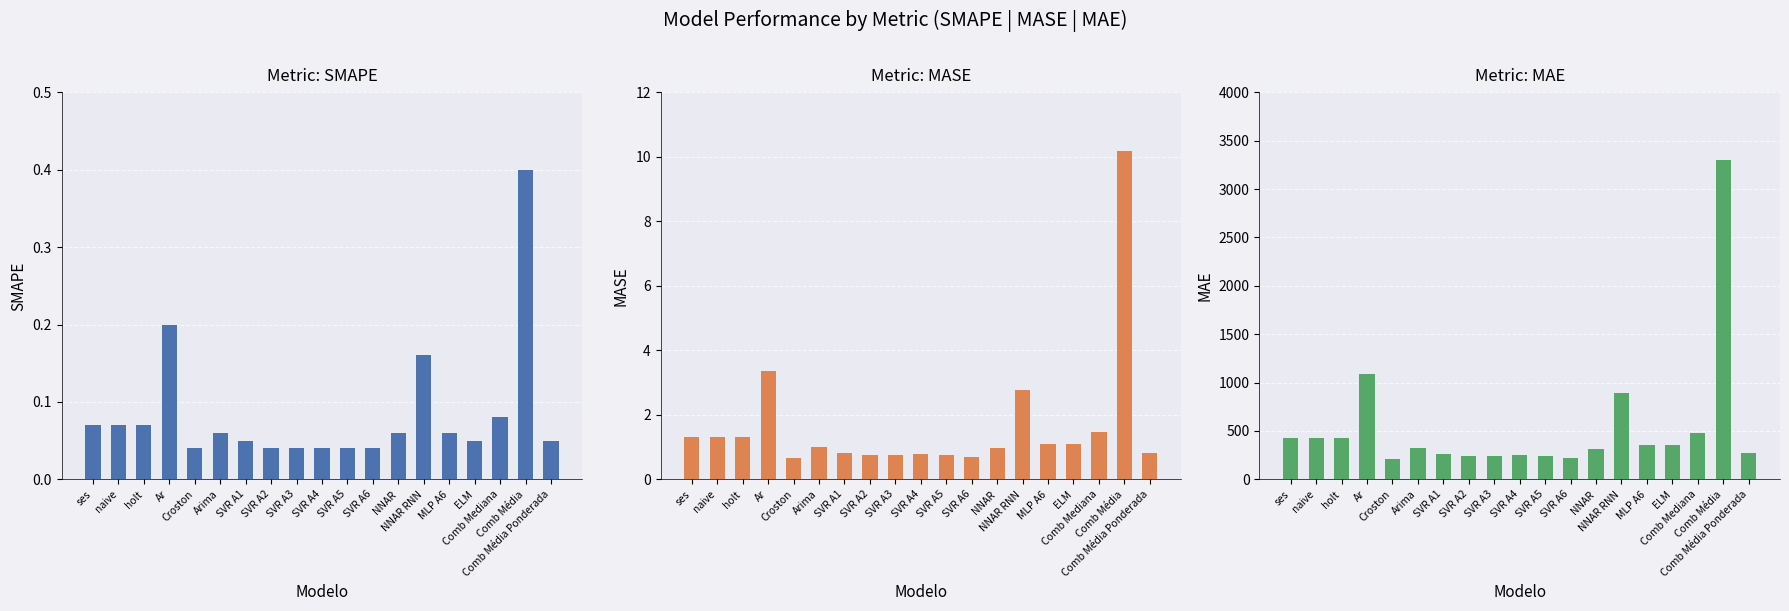

How many bars are there in total?

57